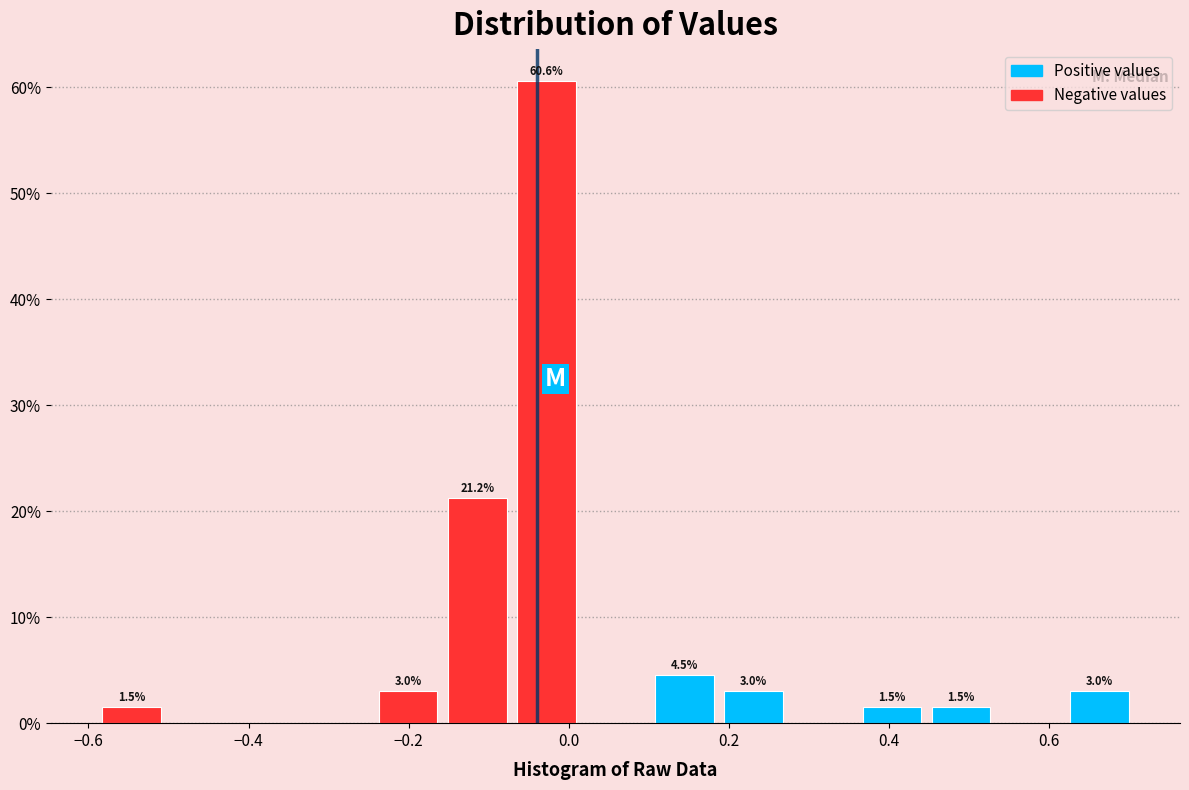

Which range on the x-axis has the tallest bar?

-0.08 to 0.02